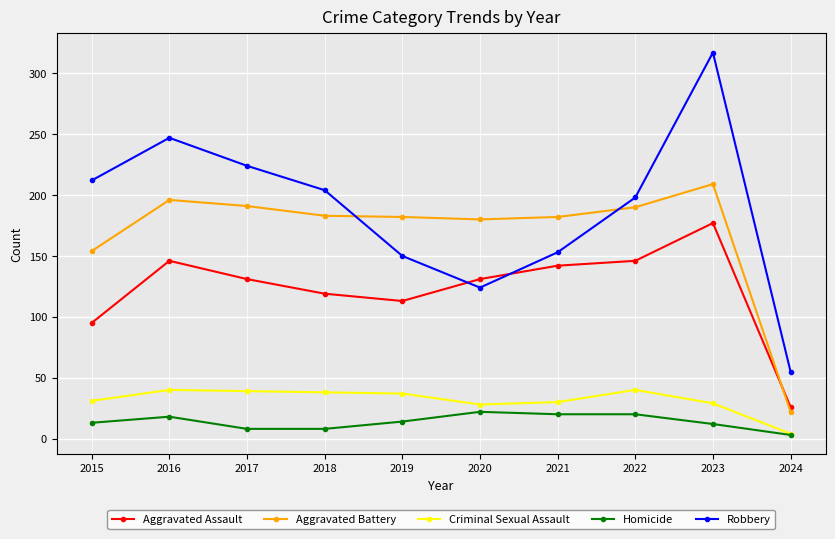

The value of Aggravated Battery at 2015 is 271. True or false?

False